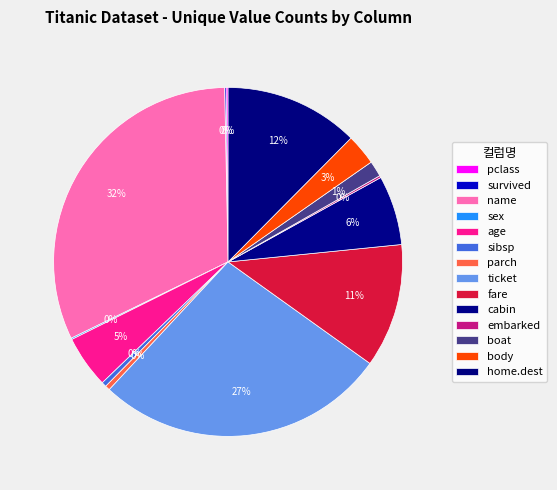

True or false: pclass accounts for 0% of the total.

True